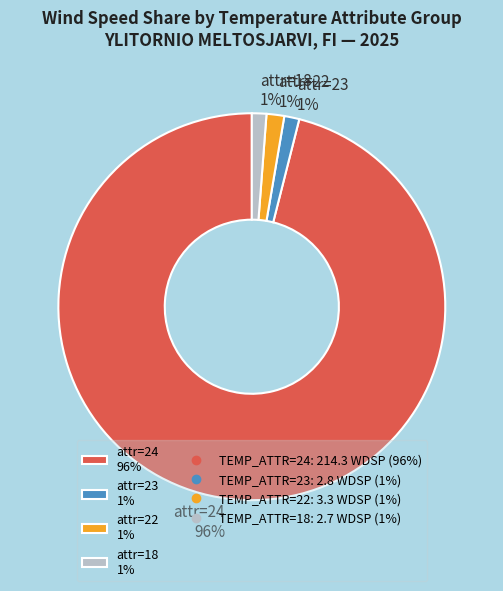

Between attr=24 96% and attr=23 1%, which is larger?

attr=24 96%